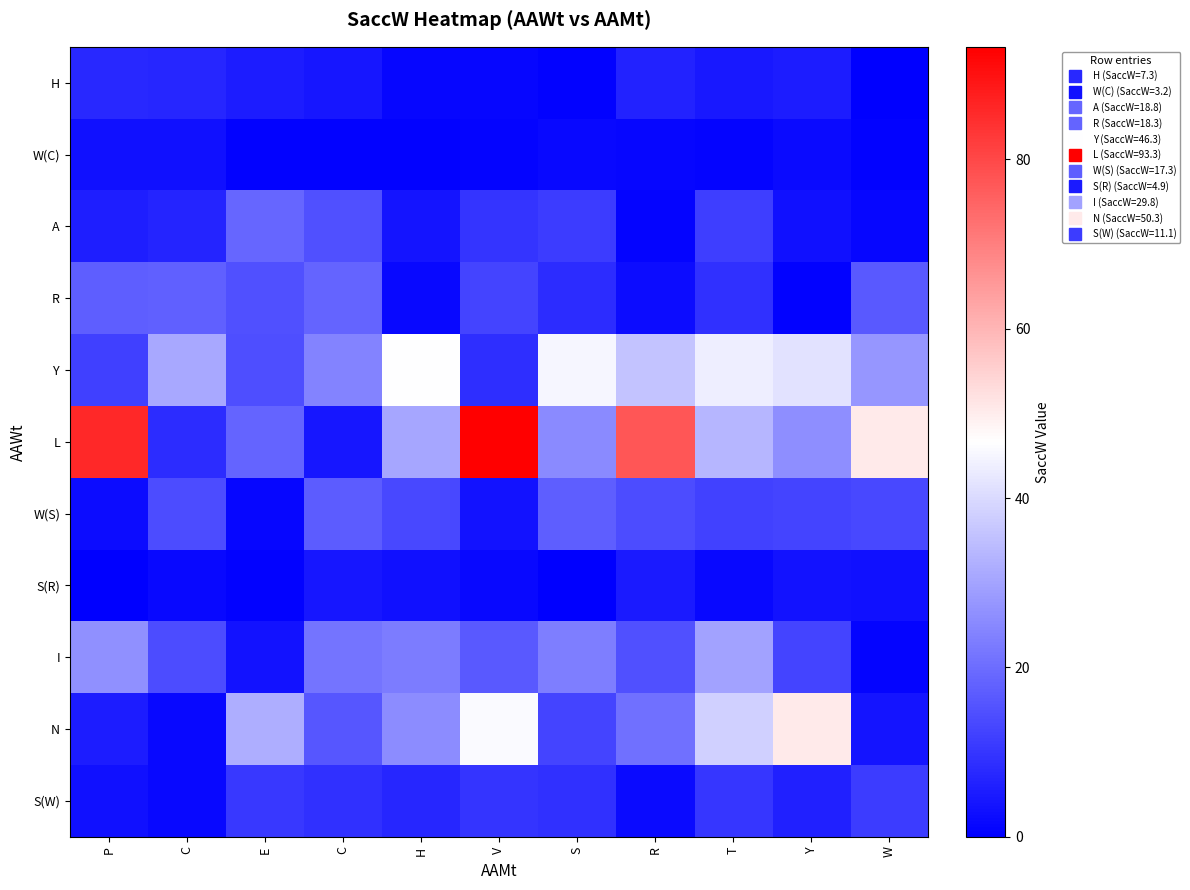

Which series has the largest total across all categories?

L